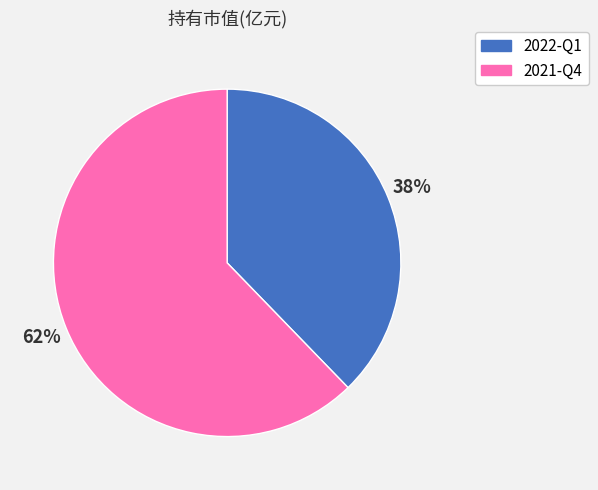

Combined, do 2021-Q4 and 2022-Q1 account for over 50%?

Yes